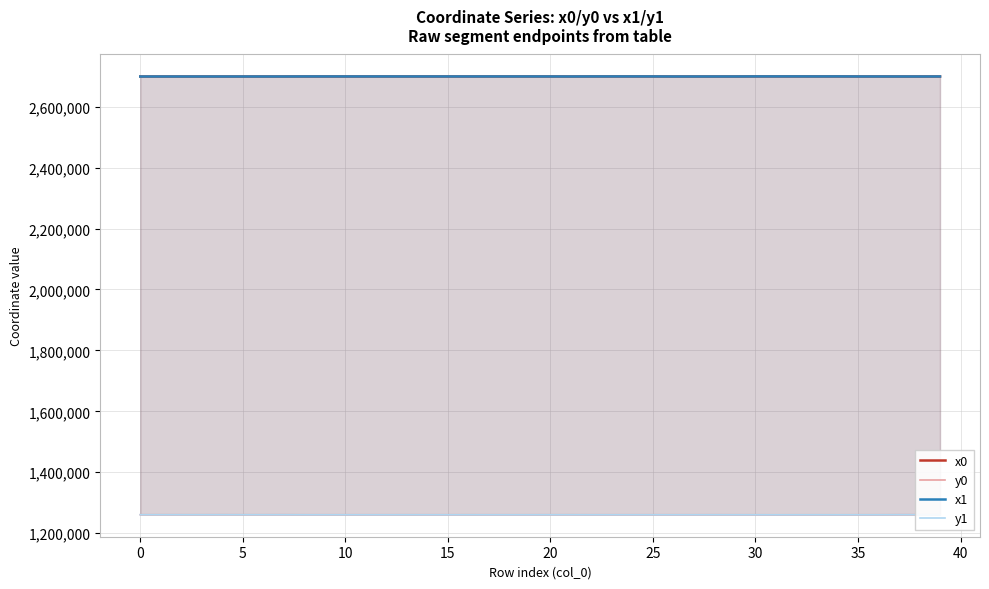

What is the sum of the x0 values at 0 and 25?

5397973.2